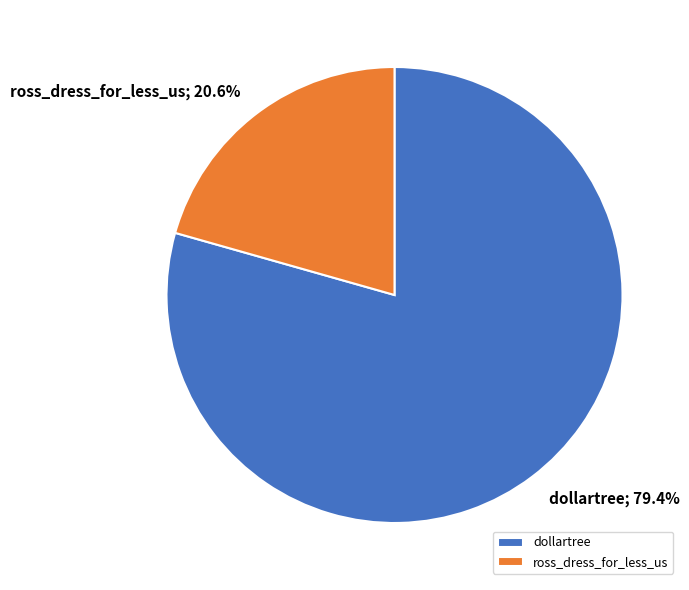

Which category has the smallest portion of the pie?

ross_dress_for_less_us